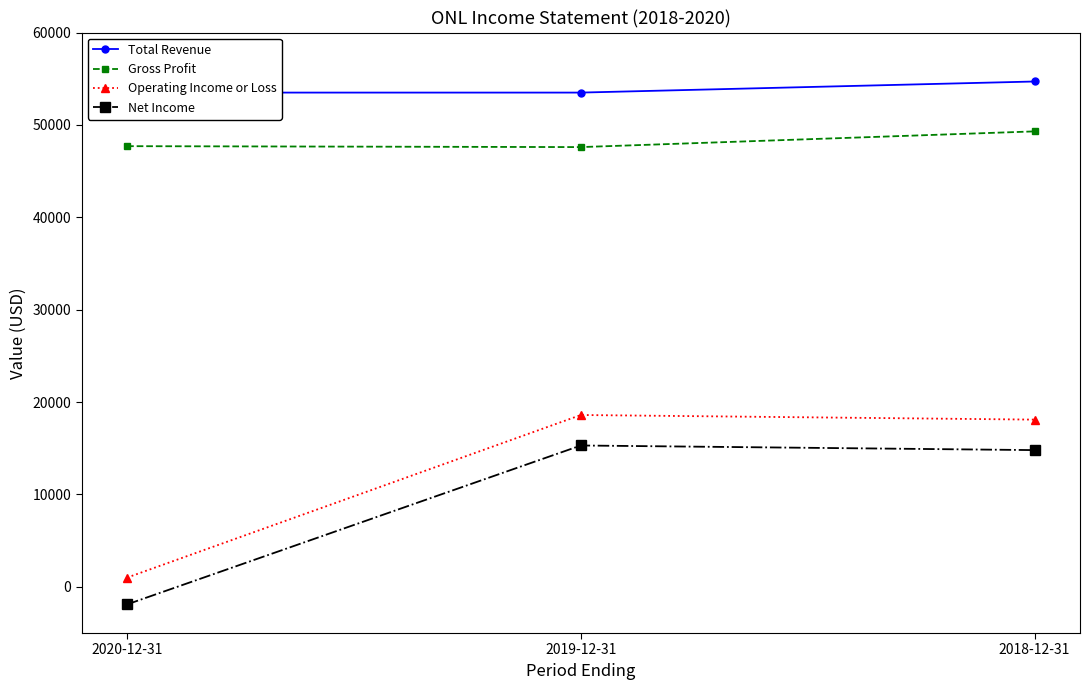

What is the label of the 3rd point from the right?

2020-12-31